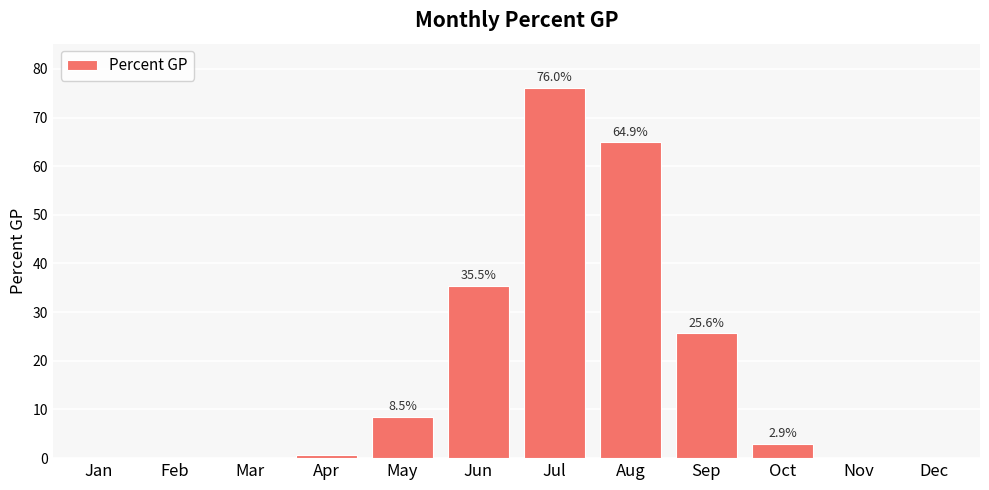

The chart shows a value of 76.0 at Jul. True or false?

True